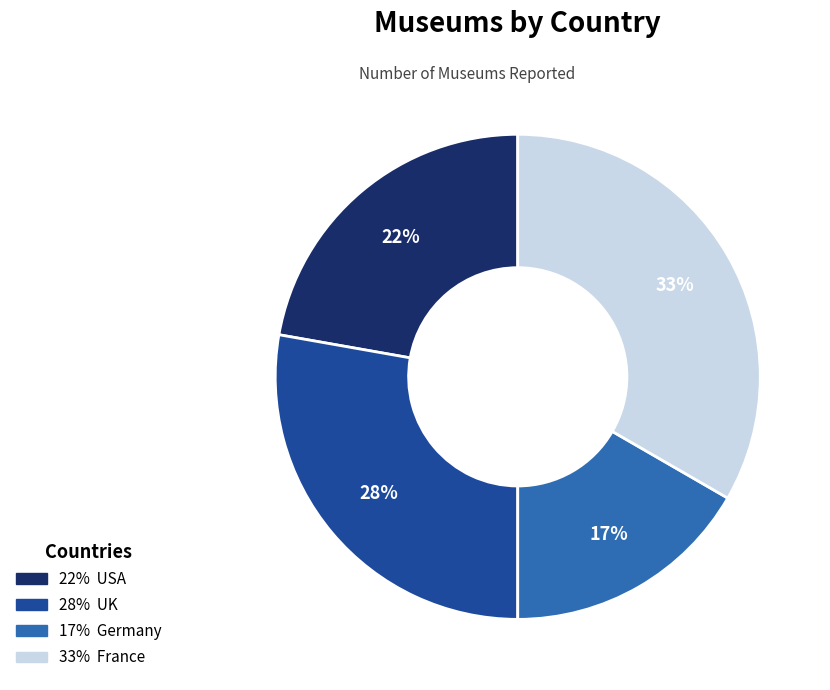

To the nearest percent, what is the average slice percentage?

25%